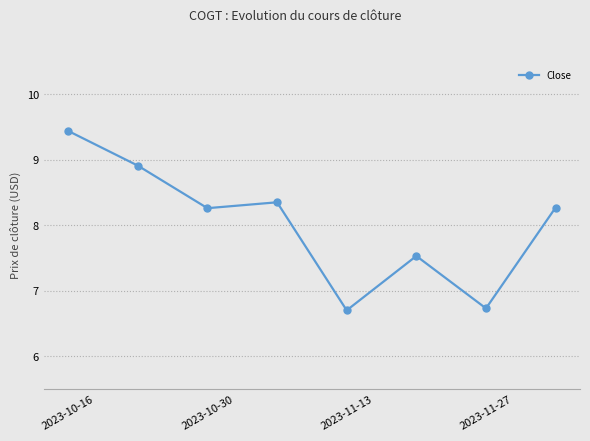

What is the maximum value shown in the chart?

9.4